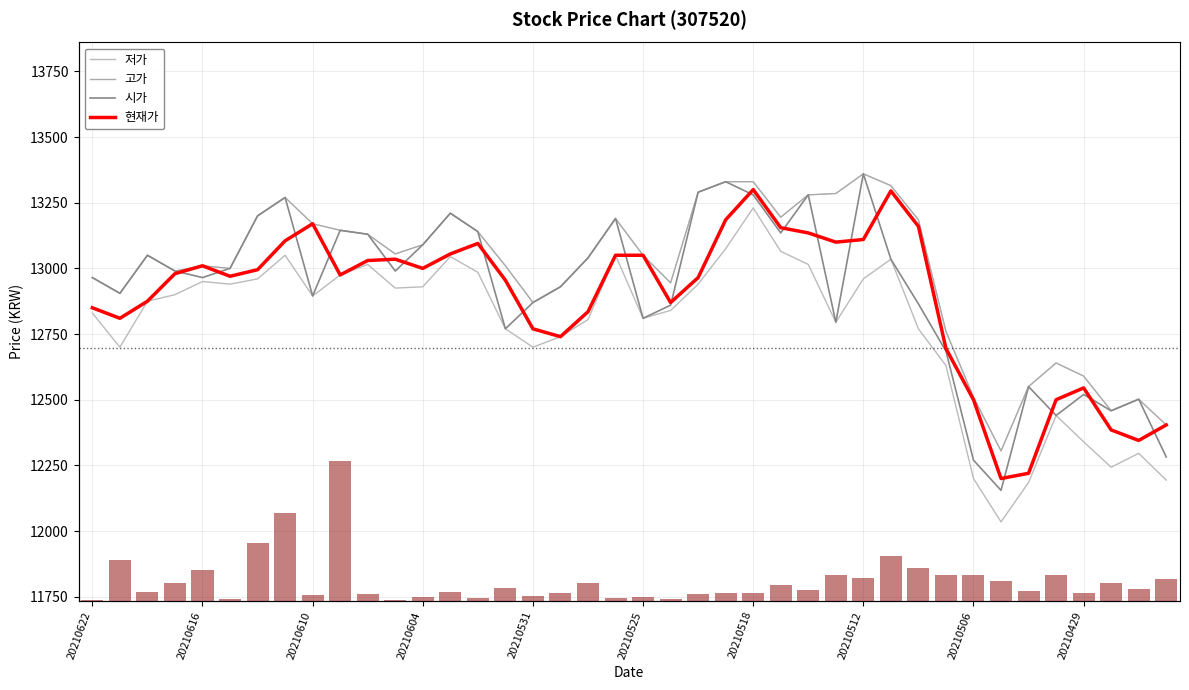

Reading left to right, extract all data points from this chart.

저가: 12830	12700	12875	12900	12950	12940	12960	13050	12895	12975	13015	12925	12930	13045	12985	12770	12700	12740	12805	13050	12810	12840	12940	13075	13230	13065	13015	12795	12960	13035	12770	12630	12200	12035	12185	12440	12340	12243	12296	12194
고가: 12965	12905	13050	12990	13010	13000	13200	13270	13170	13145	13130	13055	13090	13210	13140	13010	12870	12930	13040	13190	13050	12945	13290	13330	13330	13195	13280	13285	13360	13315	13185	12760	12510	12305	12550	12640	12590	12458	12502	12404
시가: 12965	12905	13050	12990	12965	13000	13200	13270	12895	13145	13130	12990	13090	13210	13140	12770	12870	12930	13040	13190	12810	12860	13290	13330	13280	13135	13280	12795	13360	13035	12865	12685	12270	12155	12550	12440	12520	12458	12502	12282
현재가: 12850	12810	12875	12980	13010	12970	12995	13105	13170	12975	13030	13035	13000	13055	13095	12955	12770	12740	12835	13050	13050	12870	12965	13185	13300	13155	13135	13100	13110	13295	13160	12695	12500	12200	12220	12500	12545	12385	12345	12404
거래량: 266	14762	3231	6576	11090	606	20978	31786	2196	50598	2568	245	1479	3212	1128	4692	1793	2758	6571	1090	1421	600	2387	2760	2711	5541	3922	9246	8066	16266	11672	9437	9136	7086	3444	9179	2908	6375	4341	7741